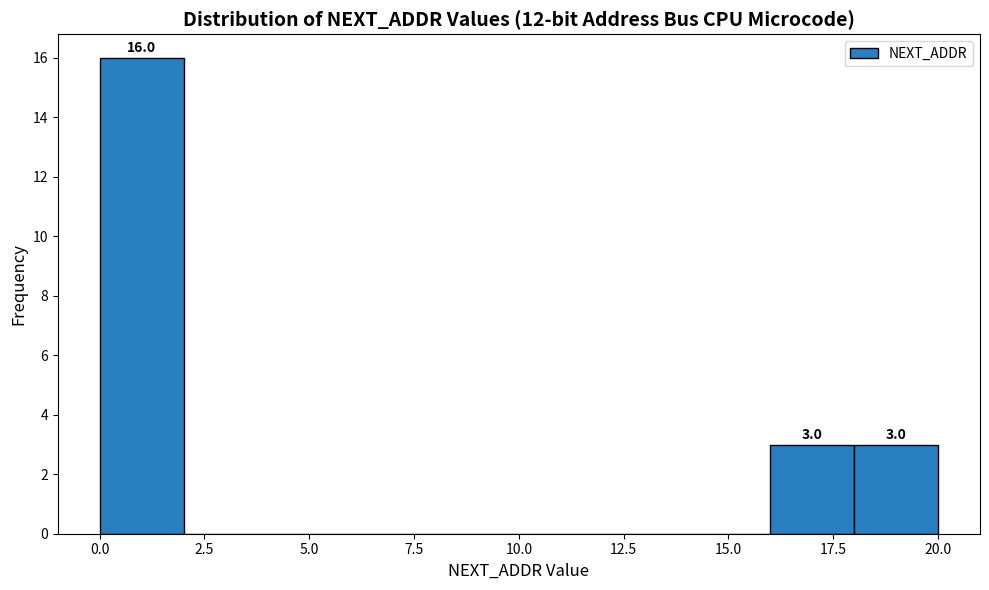

Which range on the x-axis has the tallest bar?

0 to 2